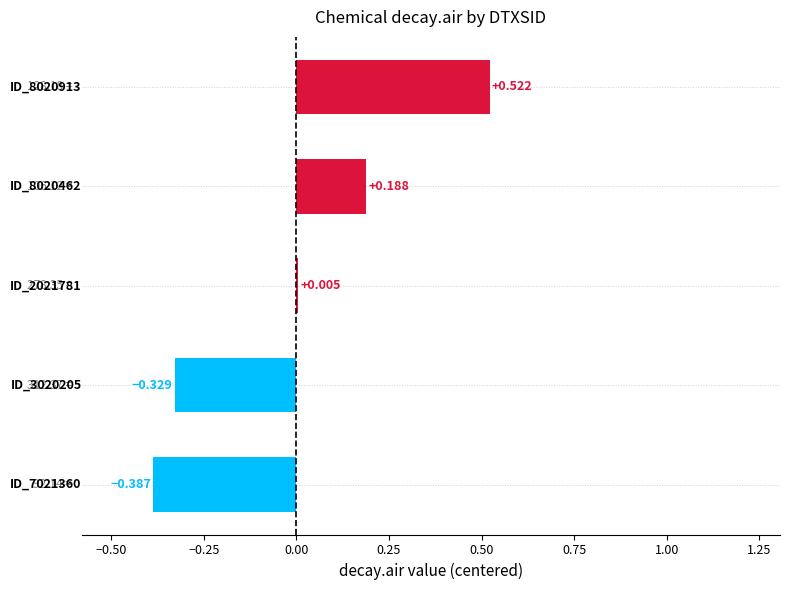

Are the bars horizontal?

Yes